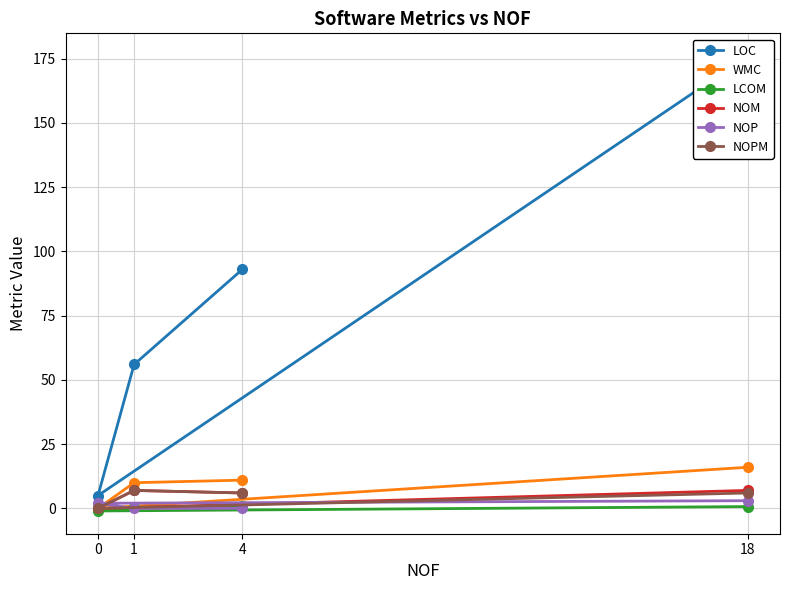

Rank the series at 18 from highest to lowest value.

LOC, WMC, NOM, NOPM, NOP, LCOM